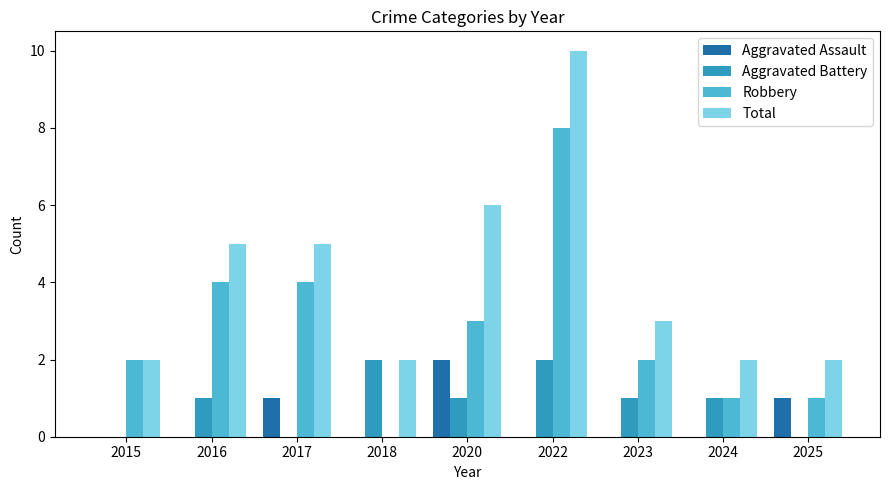

Is the value of Total at 2023 greater than the value of Aggravated Assault at 2020?

Yes